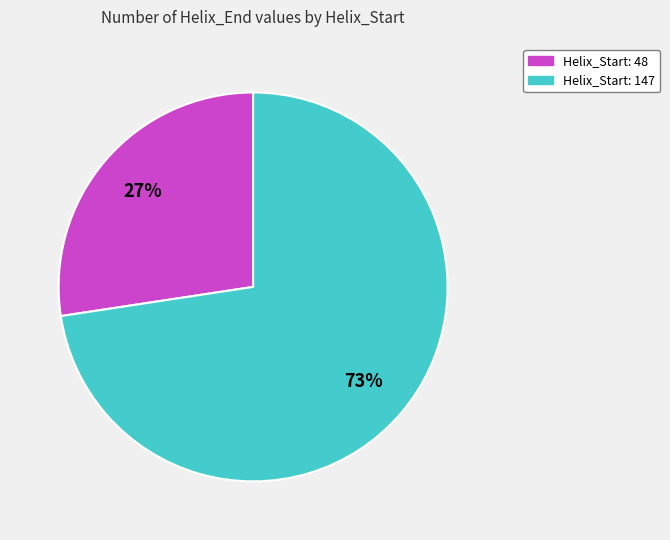

Approximately how many times larger is the value at Helix_Start: 48 compared to Helix_Start: 147?

0.4